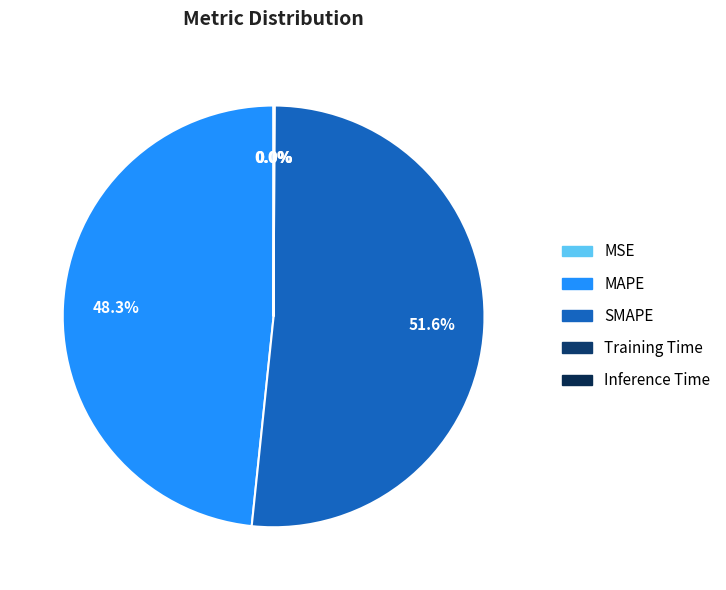

What percentage do Training Time and MSE together represent?

0.1%